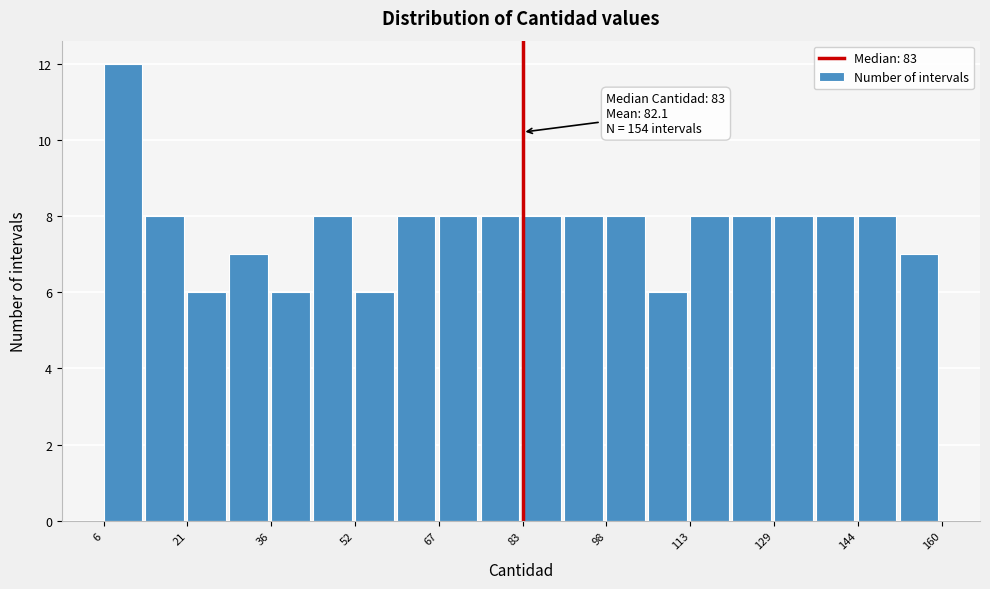

Around what value on the x-axis is the tallest bar? Give the approximate position of its centre, as read against the axis.

10